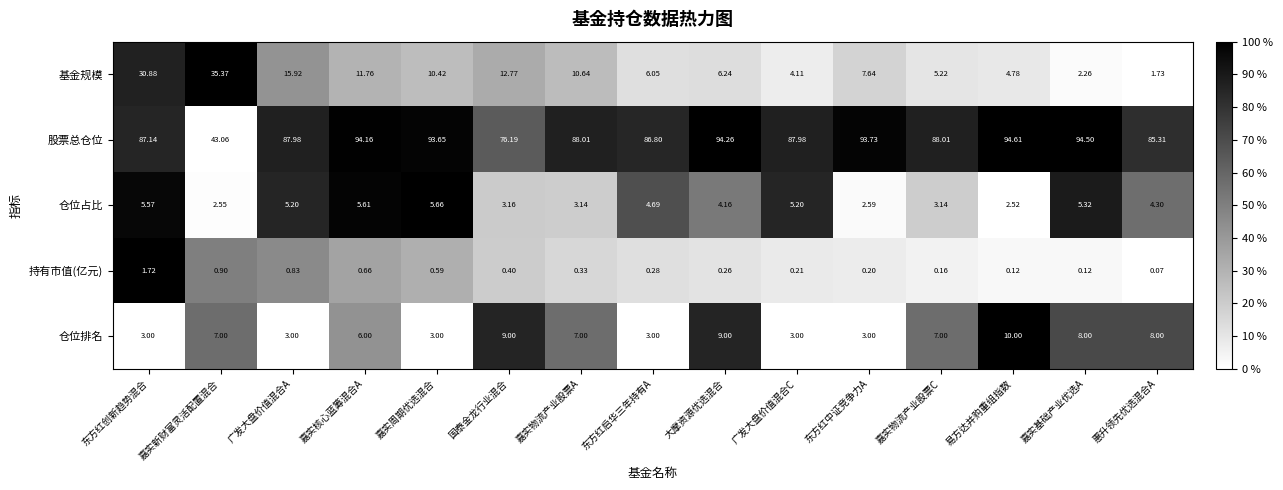

List the series in order of their peak value, lowest first.

持有市值(亿元), 仓位占比, 仓位排名, 基金规模, 股票总仓位